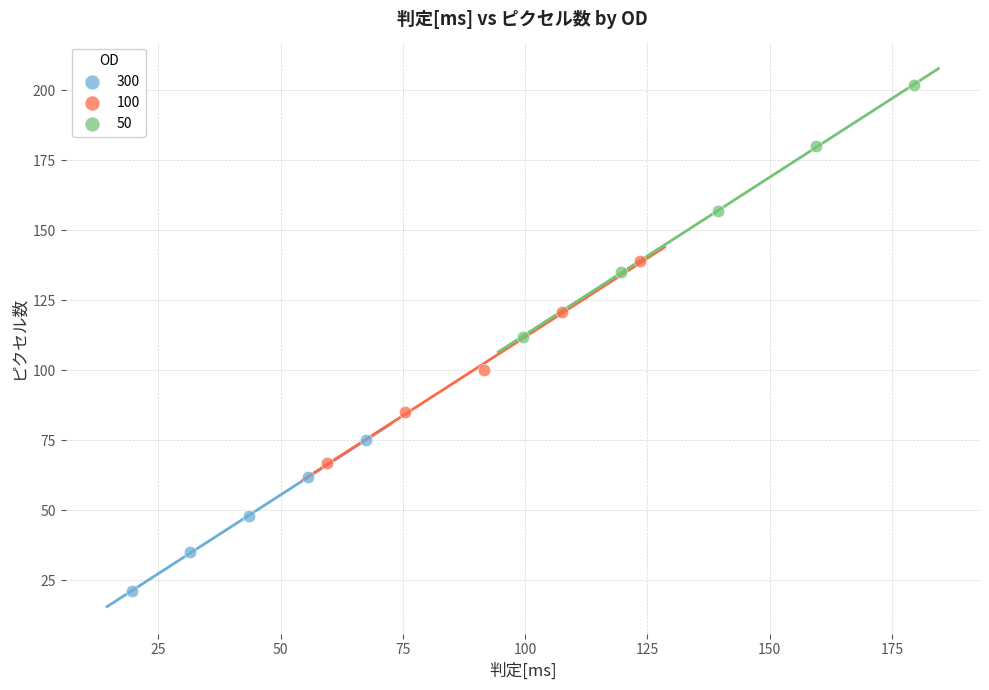

Which series contains the lowest Y value?

300